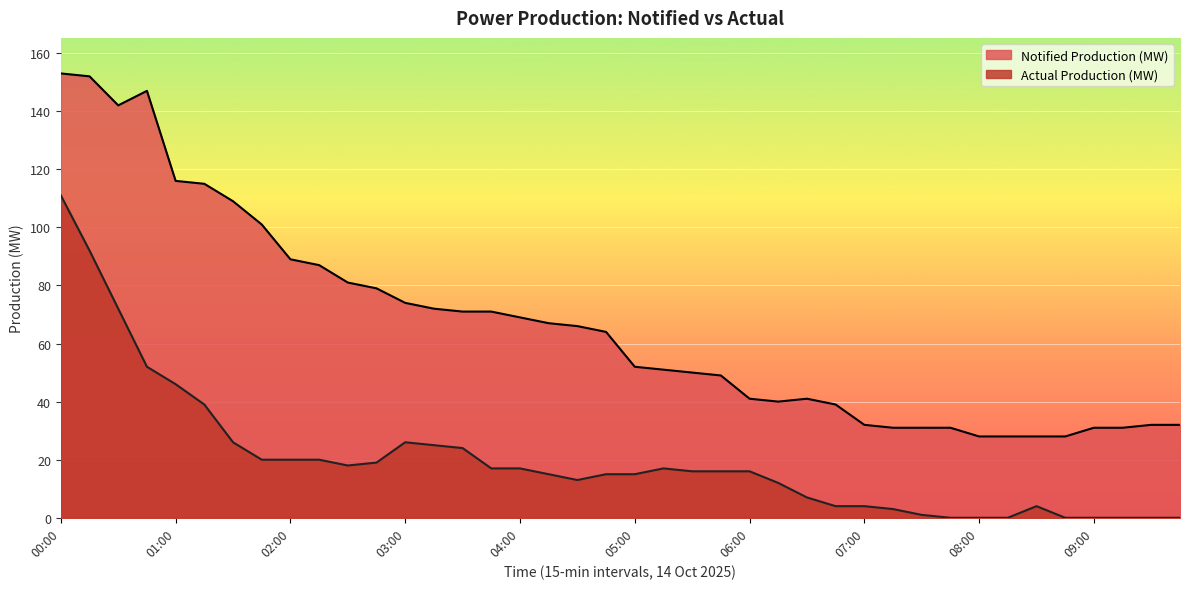

List the labels in order of Actual Production (MW) value, smallest first.

07:45, 08:00, 08:15, 08:45, 09:00, 09:15, 09:30, 09:45, 07:30, 07:15, 06:45, 07:00, 08:30, 06:30, 06:15, 04:30, 04:15, 04:45, 05:00, 05:30, 05:45, 06:00, 03:45, 04:00, 05:15, 02:30, 02:45, 01:45, 02:00, 02:15, 03:30, 03:15, 01:30, 03:00, 01:15, 01:00, 00:45, 00:30, 00:15, 00:00